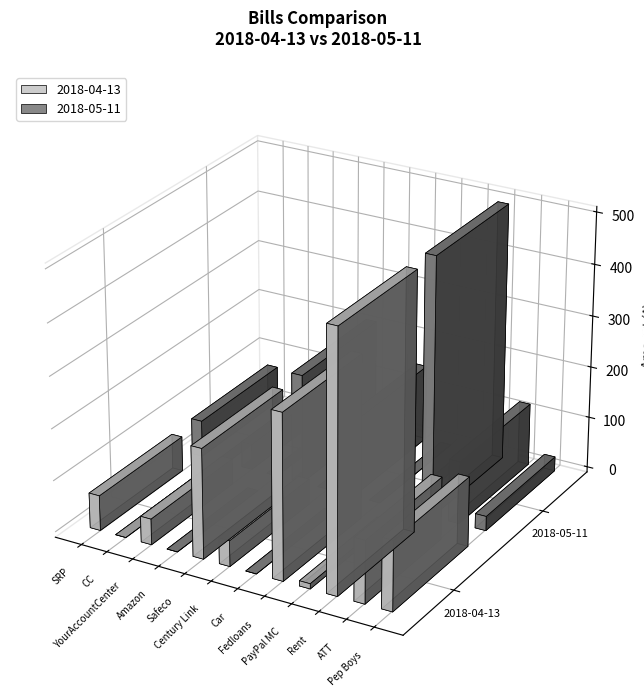

How many groups of bars are there?

12